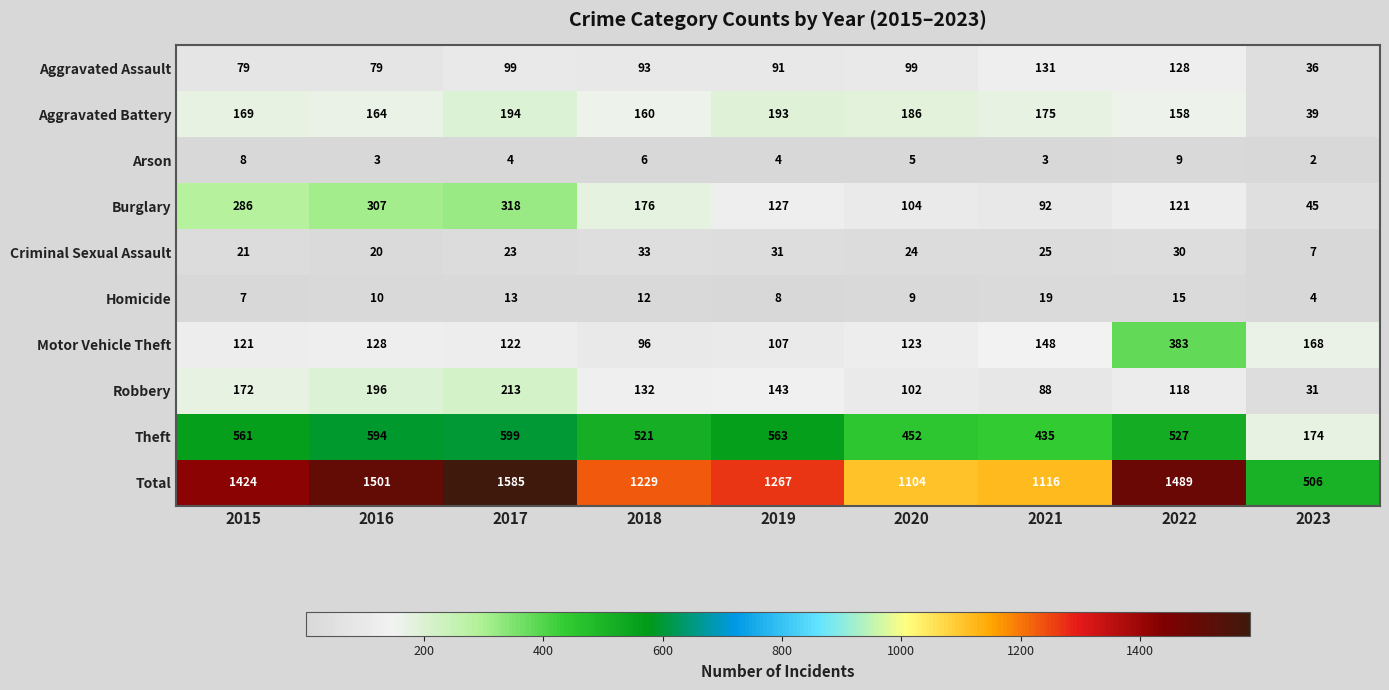

The Homicide series shows 5 at 2016. True or false?

False